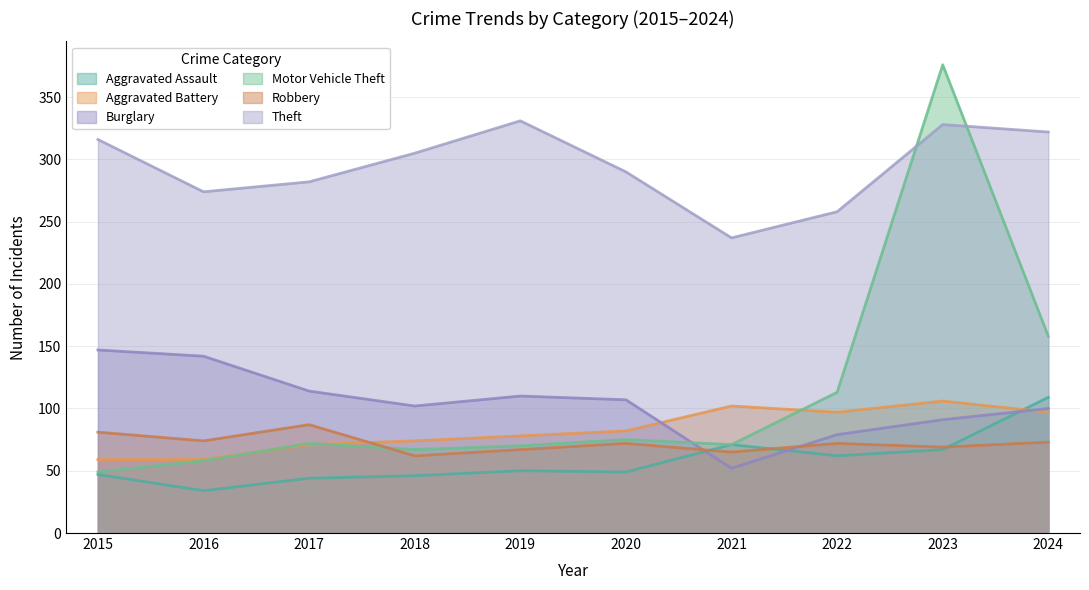

True or false: Theft has a value of 524 at 2024.

False